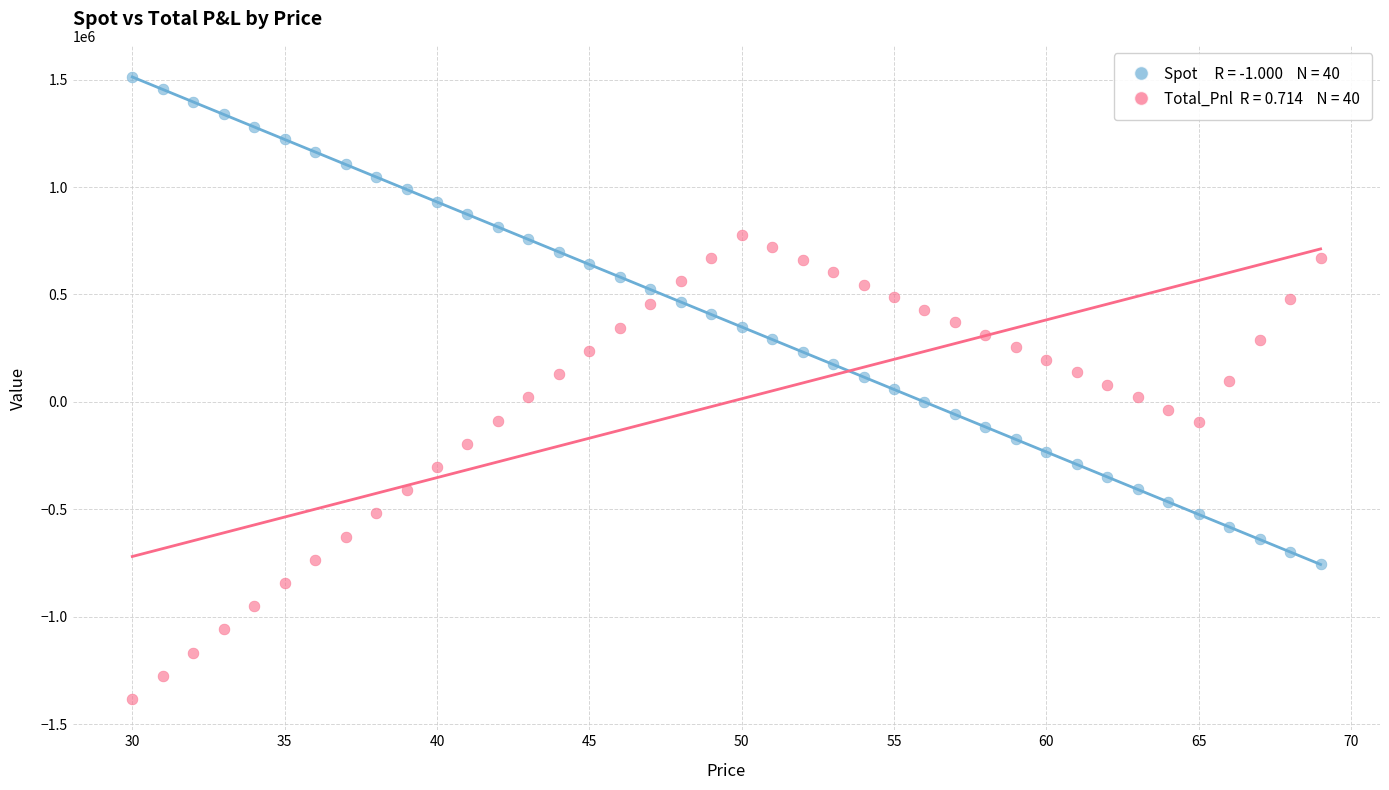

Across all data points, what is the range of Y values (max minus min)?

2894742.3